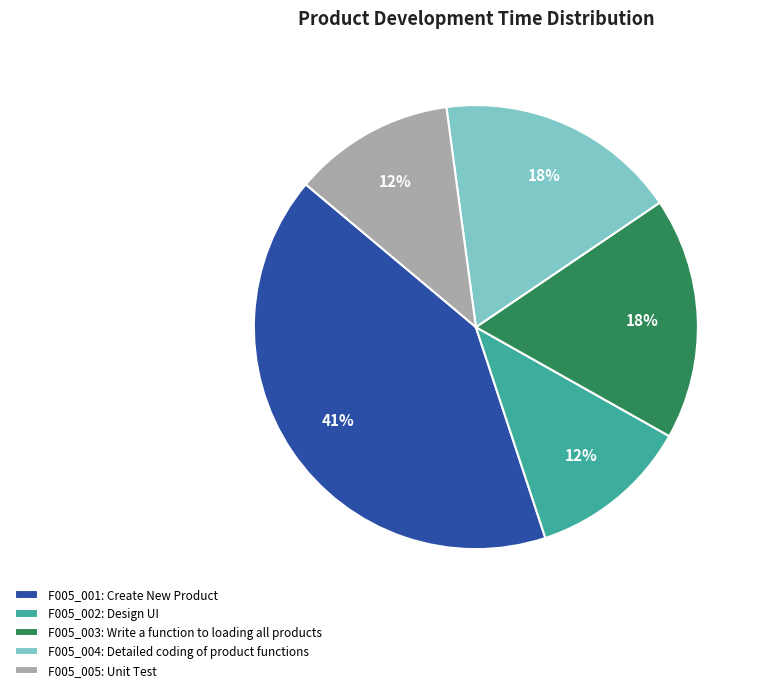

To the nearest percent, what is the difference between the F005_005: Unit Test and F005_003: Write a function to loading all products slice percentages?

6%